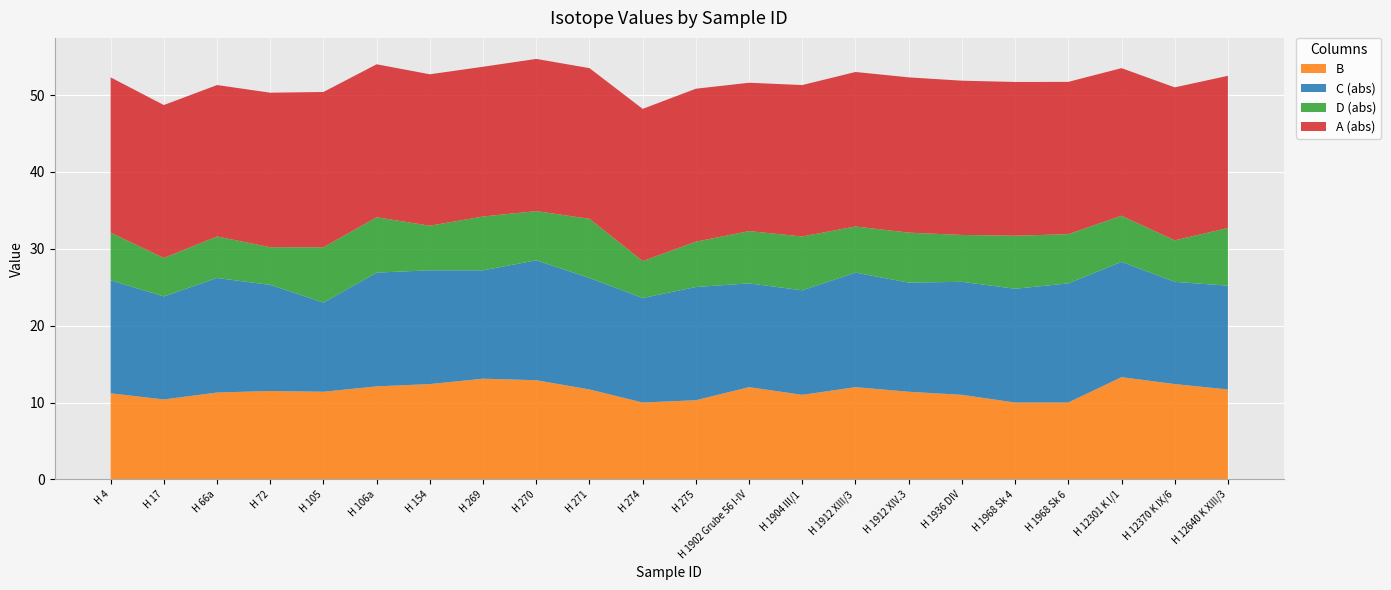

Reading right to left, transcribe all the data shown in this chart.

B: 11.7	12.4	13.3	10.0	10.0	11.0	11.4	12.0	11.0	12.0	10.3	10.0	11.7	12.9	13.1	12.4	12.1	11.4	11.5	11.3	10.4	11.2
C: -13.5	-13.3	-15.0	-15.5	-14.8	-14.7	-14.2	-14.9	-13.6	-13.5	-14.7	-13.6	-14.5	-15.6	-14.1	-14.8	-14.8	-11.6	-13.8	-14.9	-13.4	-14.7
D: -7.5	-5.4	-6.0	-6.4	-6.9	-6.1	-6.5	-6.0	-7.0	-6.8	-5.9	-4.8	-7.7	-6.4	-7.0	-5.8	-7.2	-7.2	-4.9	-5.4	-5.0	-6.2
A: -19.8	-19.9	-19.2	-19.8	-20.0	-20.1	-20.2	-20.1	-19.7	-19.3	-19.9	-19.8	-19.6	-19.8	-19.5	-19.7	-19.9	-20.2	-20.1	-19.7	-19.9	-20.2